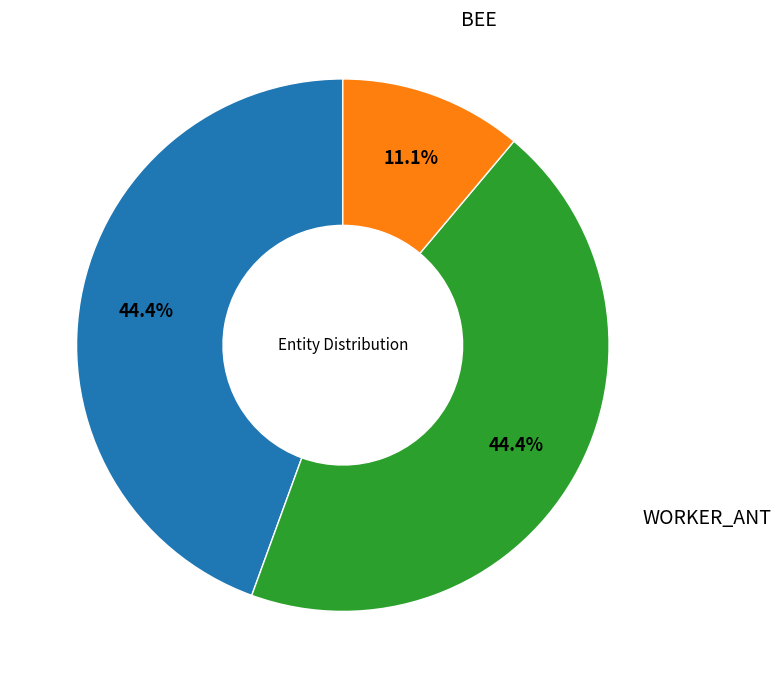

How many slices are in this pie chart?

3